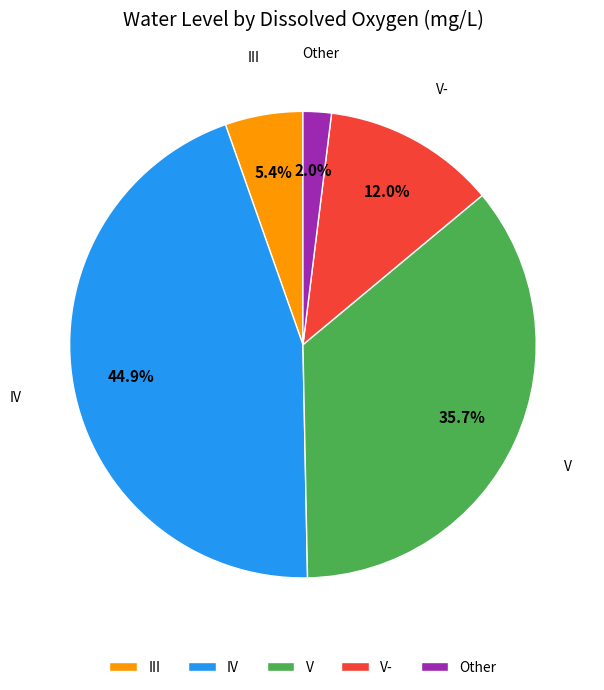

How many slices are in this pie chart?

5